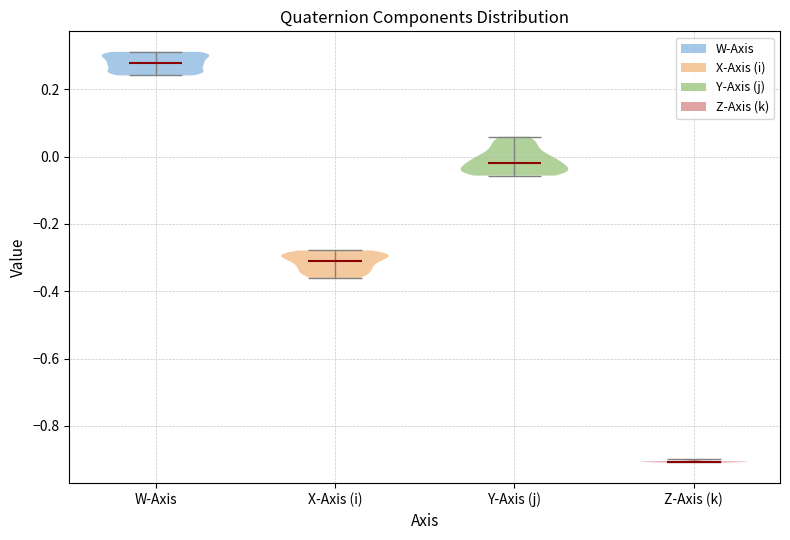

Reading left to right, read every violin against the y-axis: where its median line is, and the lowest and highest points it reaches. The values are not printed on the chart, so give them approximately, as read against the axis.

W-Axis: median line 0.28, lowest point 0.24, highest point 0.32
X-Axis (i): median line -0.32, lowest point -0.36, highest point -0.28
Y-Axis (j): median line -0.02, lowest point -0.06, highest point 0.06
Z-Axis (k): median line -0.90, lowest point -0.90, highest point -0.90